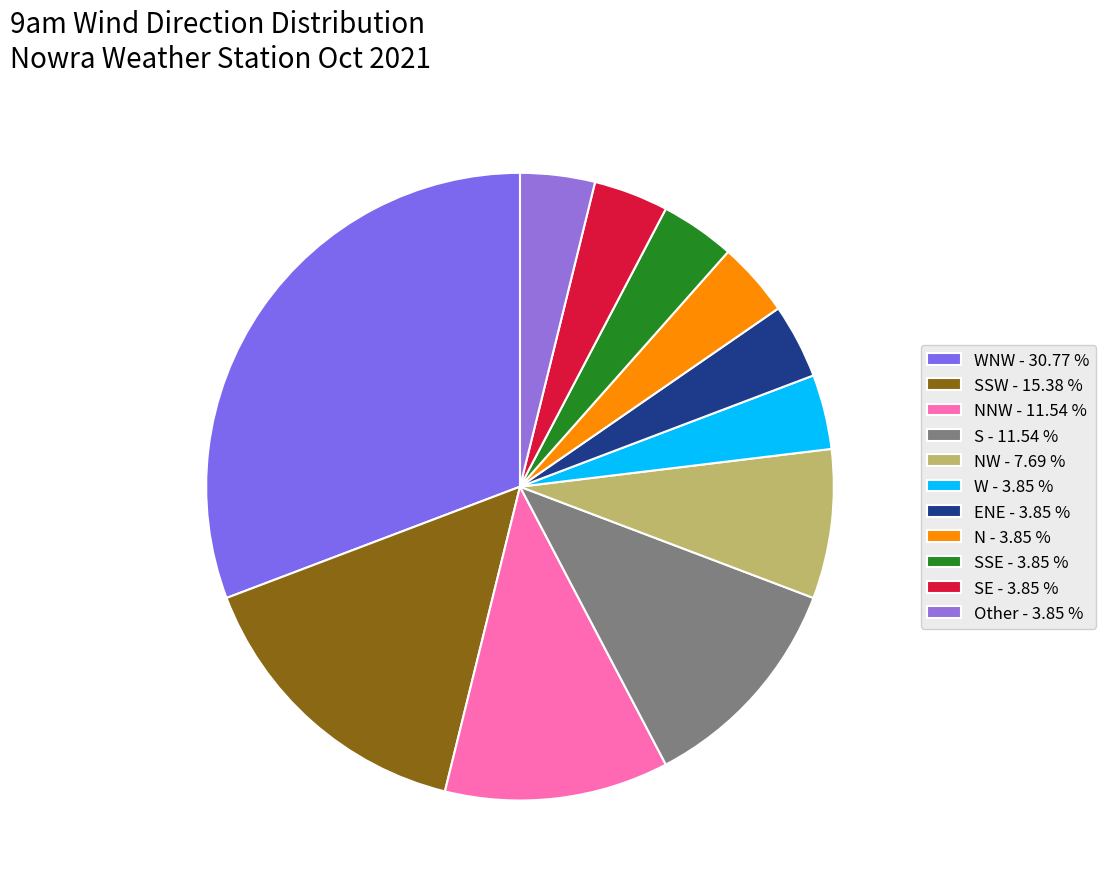

Count the number of slices in the pie.

11